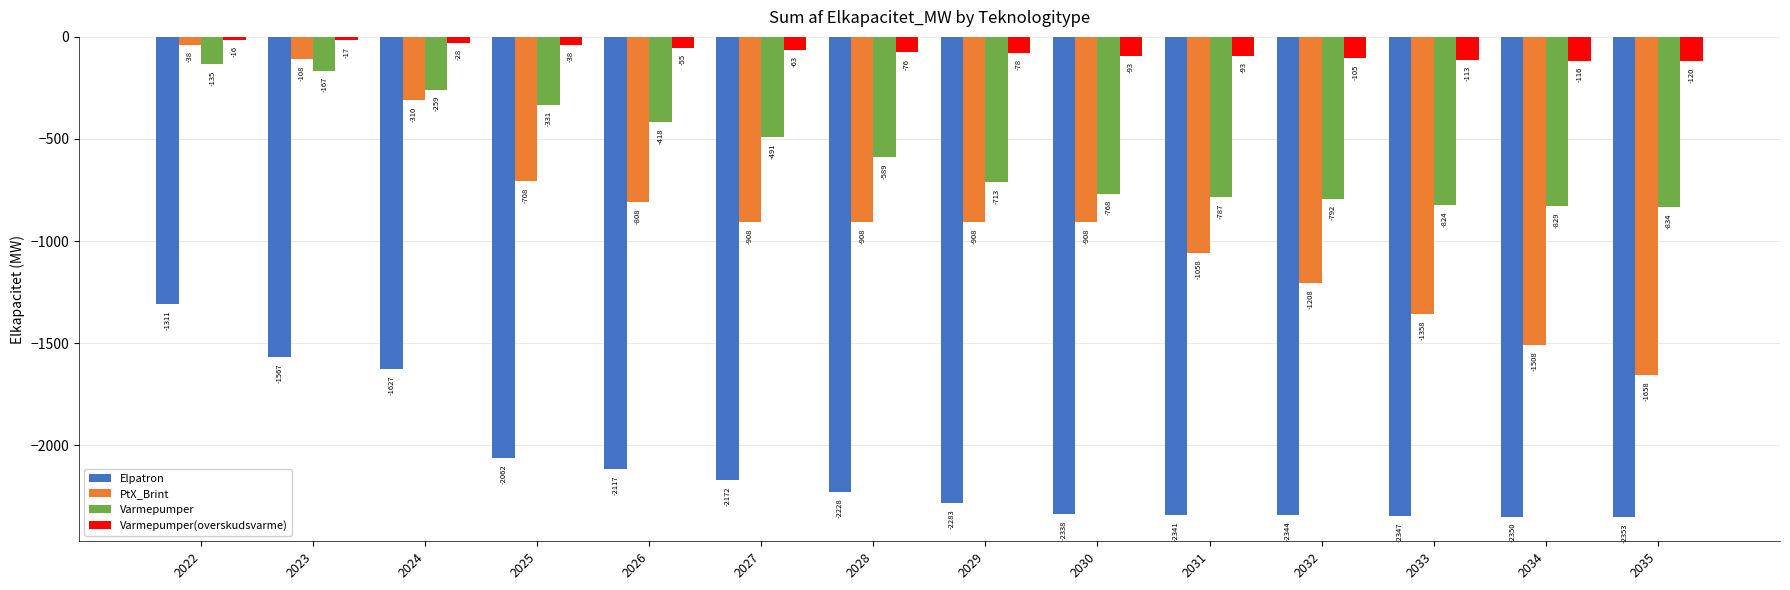

Where does the Elpatron series first go above -2227?

2022